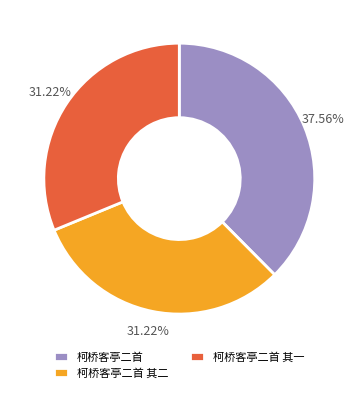

Is the sum of 柯桥客亭二首 其二 and 柯桥客亭二首 其一 greater than half?

Yes